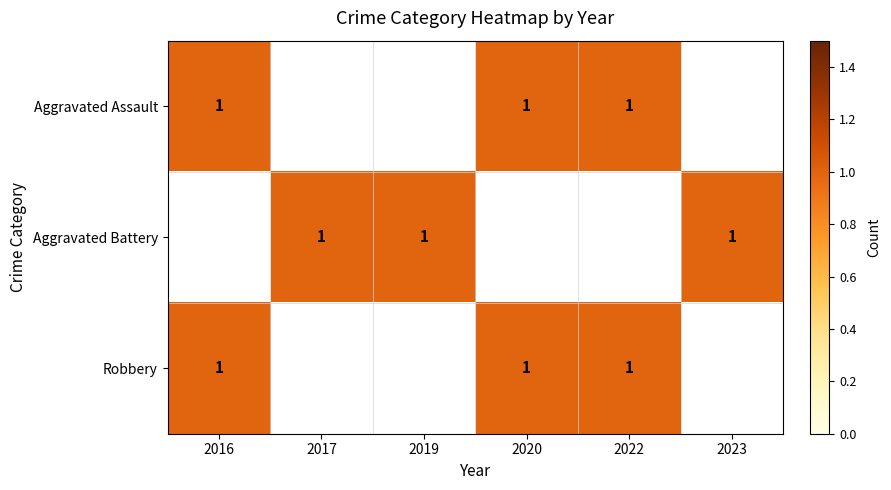

Reading left to right, list all the values displayed in this chart.

Aggravated Assault: 2016=1	2017=0	2019=0	2020=1	2022=1	2023=0
Aggravated Battery: 2016=0	2017=1	2019=1	2020=0	2022=0	2023=1
Robbery: 2016=1	2017=0	2019=0	2020=1	2022=1	2023=0